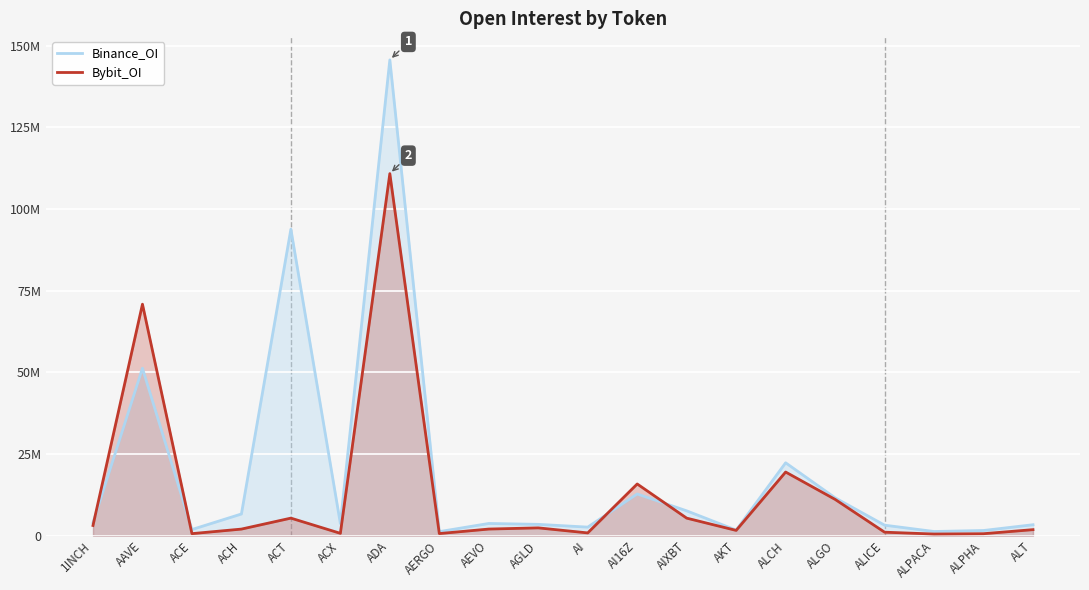

Rank the categories by Bybit_OI value from lowest to highest.

ALPACA, ALPHA, ACE, AERGO, ACX, AI, ALICE, AKT, ALT, ACH, AEVO, AGLD, 1INCH, AIXBT, ACT, ALGO, AI16Z, ALCH, AAVE, ADA